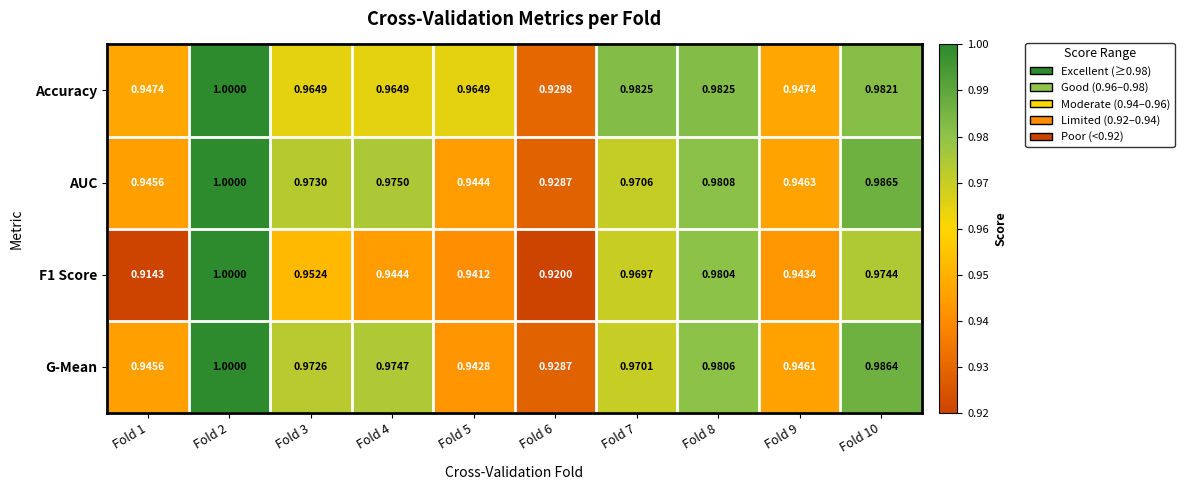

What is the maximum value shown in the chart?

1.0